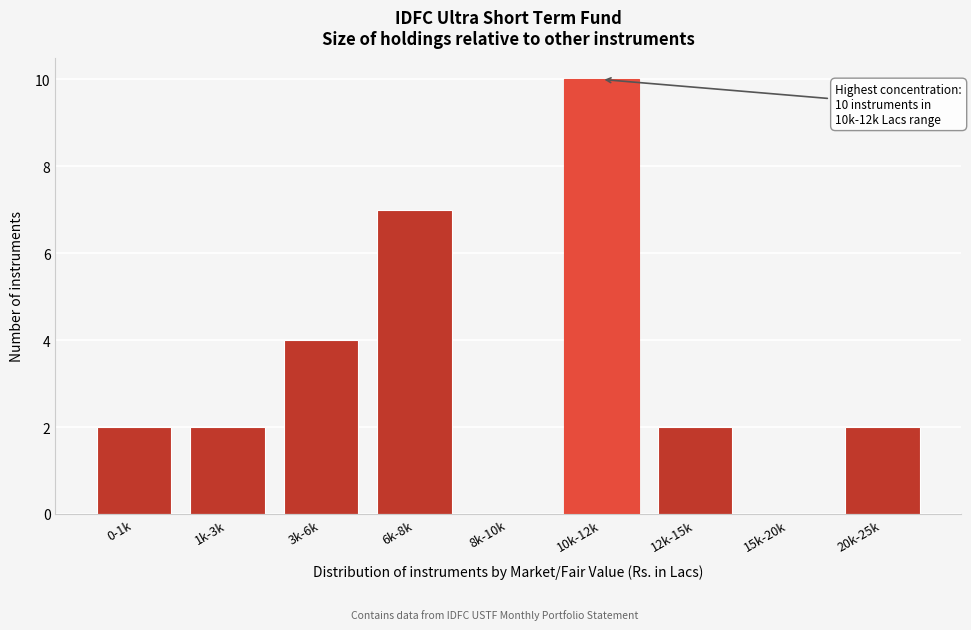

Reading left to right, list all the values displayed in this chart.

0-1k=2	1k-3k=2	3k-6k=4	6k-8k=7	8k-10k=0	10k-12k=10	12k-15k=2	15k-20k=0	20k-25k=2